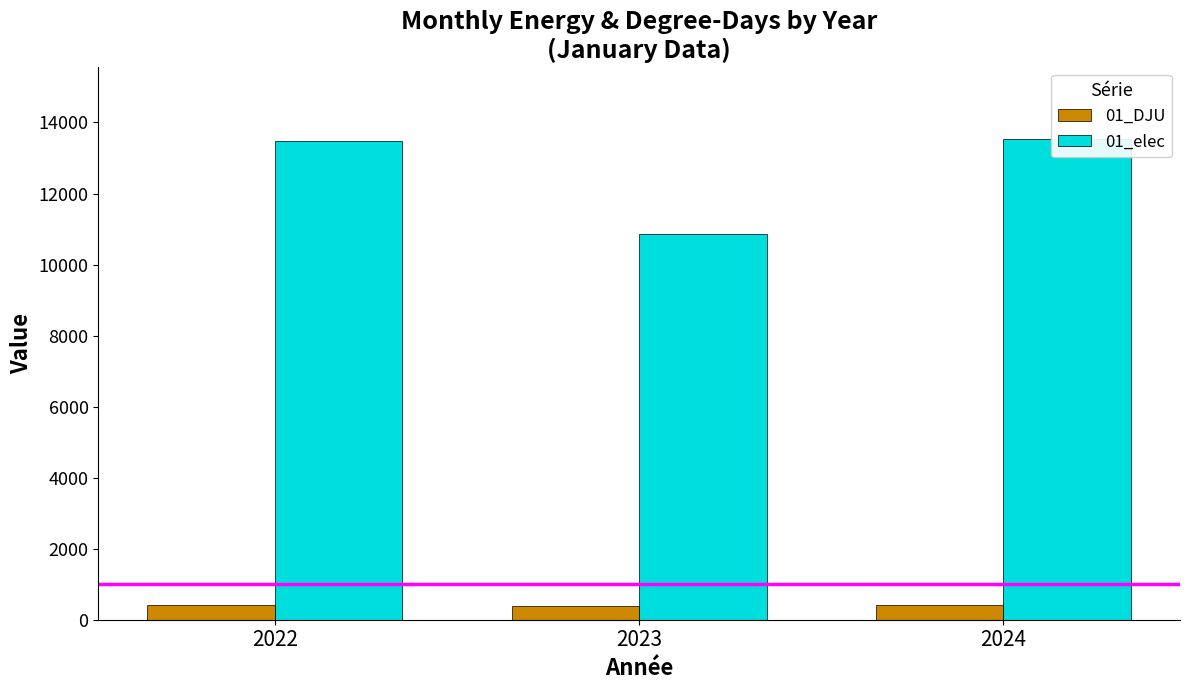

The value of 01_DJU at 2023 is 377.9. True or false?

True